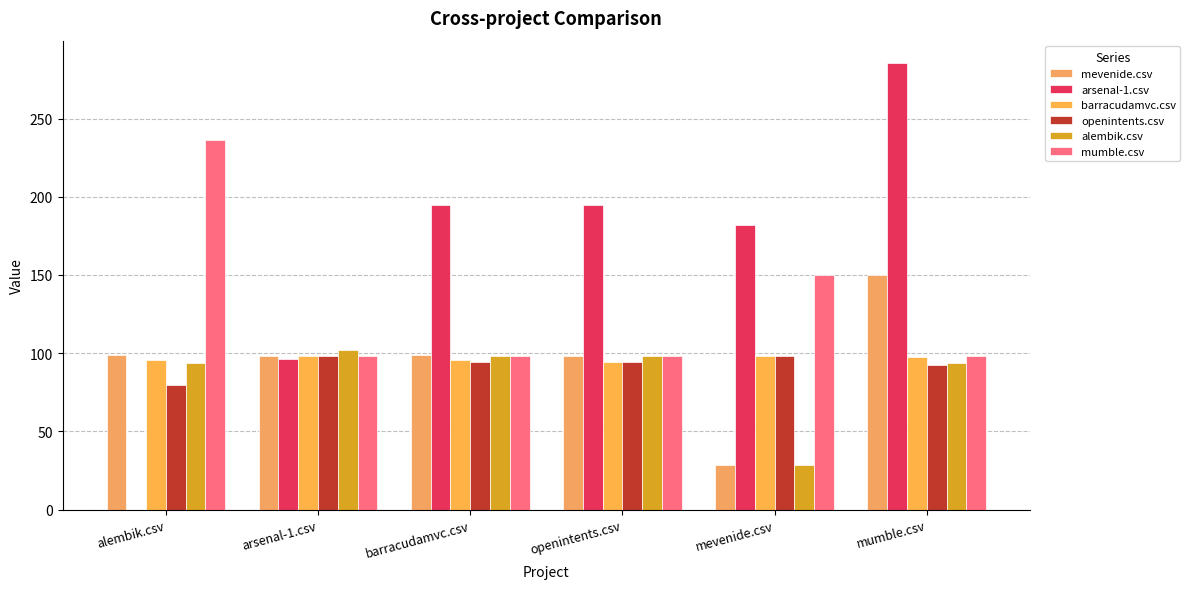

The openintents.csv series shows 79.5 at alembik.csv. True or false?

True